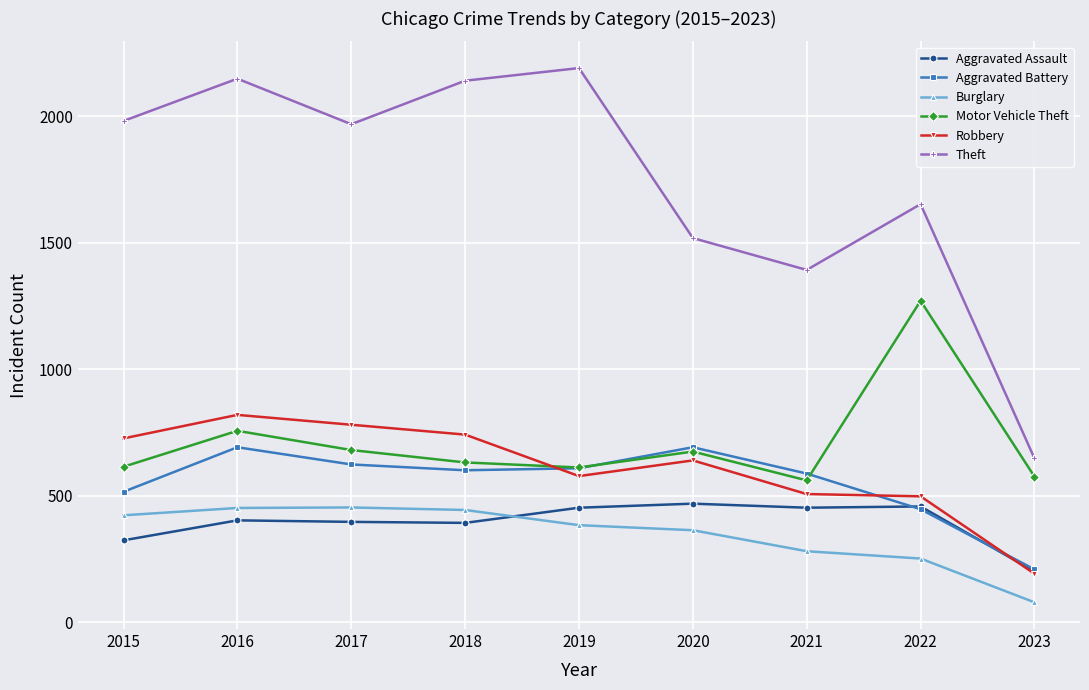

What is the total value across all series at 2022?

4573